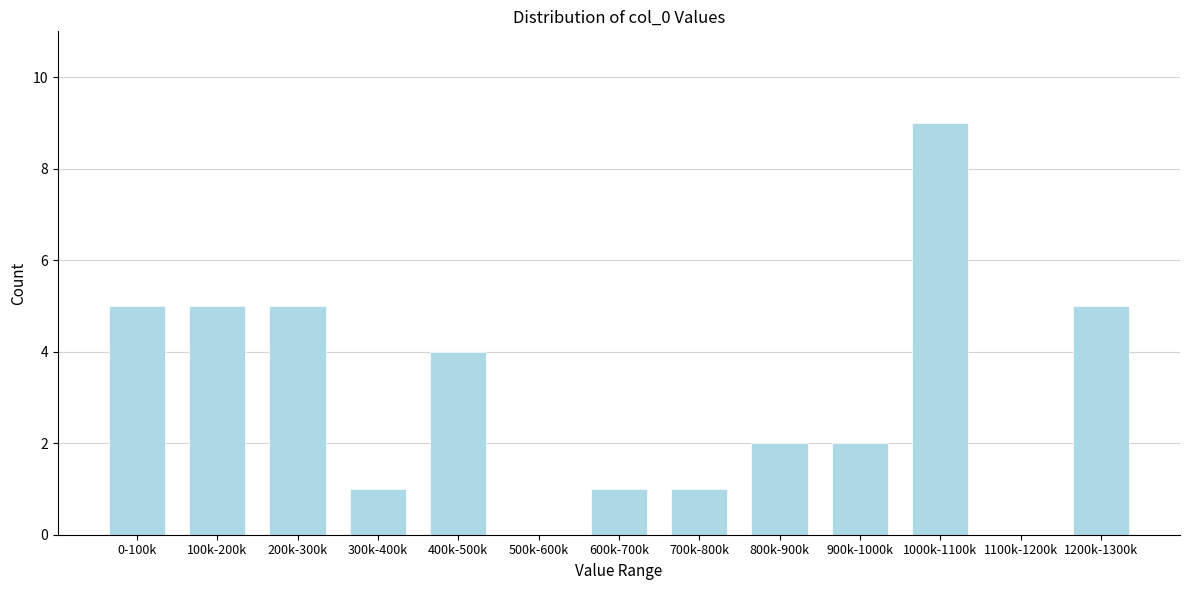

Reading left to right, extract all data points from this chart.

0-100k=5	100k-200k=5	200k-300k=5	300k-400k=1	400k-500k=4	500k-600k=0	600k-700k=1	700k-800k=1	800k-900k=2	900k-1000k=2	1000k-1100k=9	1100k-1200k=0	1200k-1300k=5